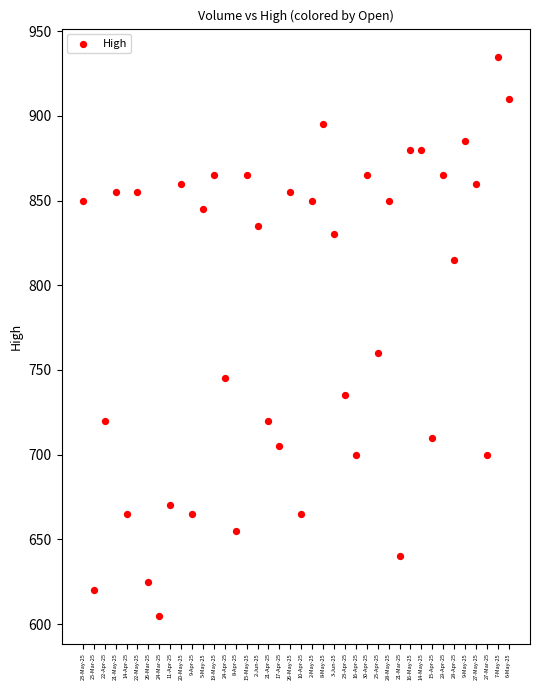

What is the range of Y values (max minus min)?

330